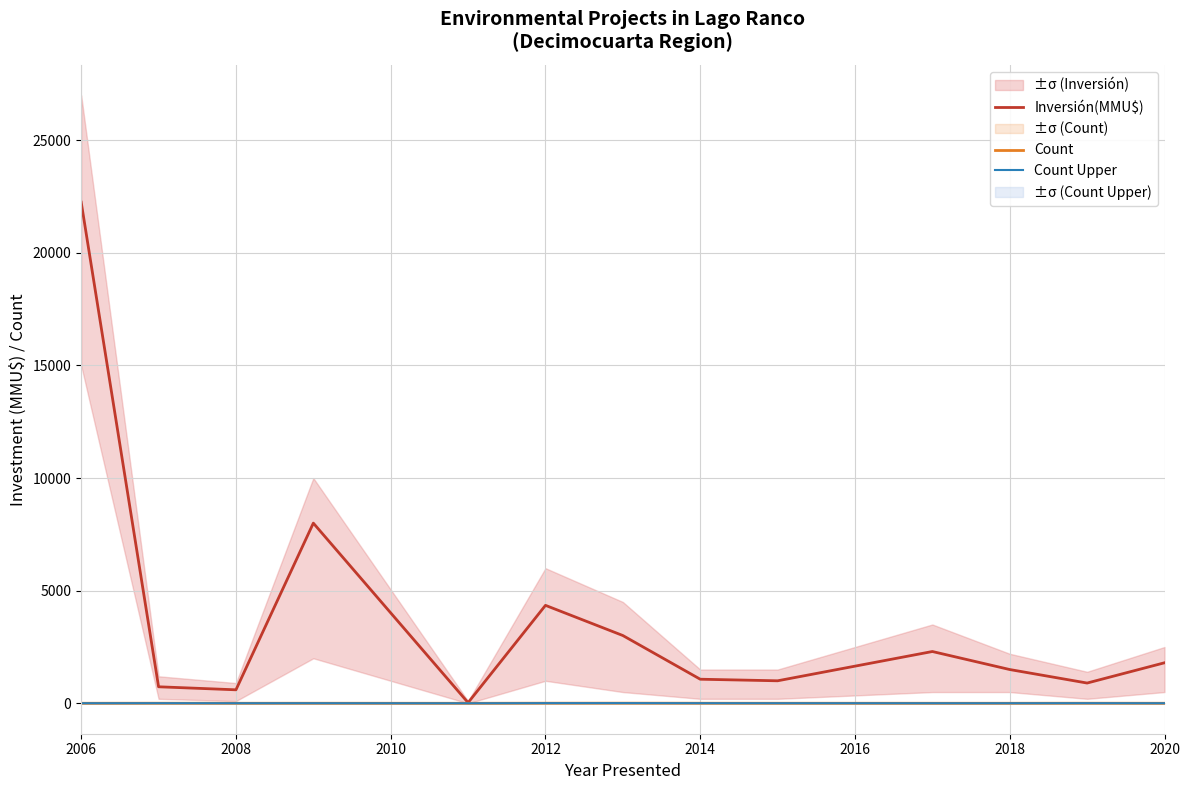

The Inversión(MMU$) series shows 22250 at 2006. True or false?

True